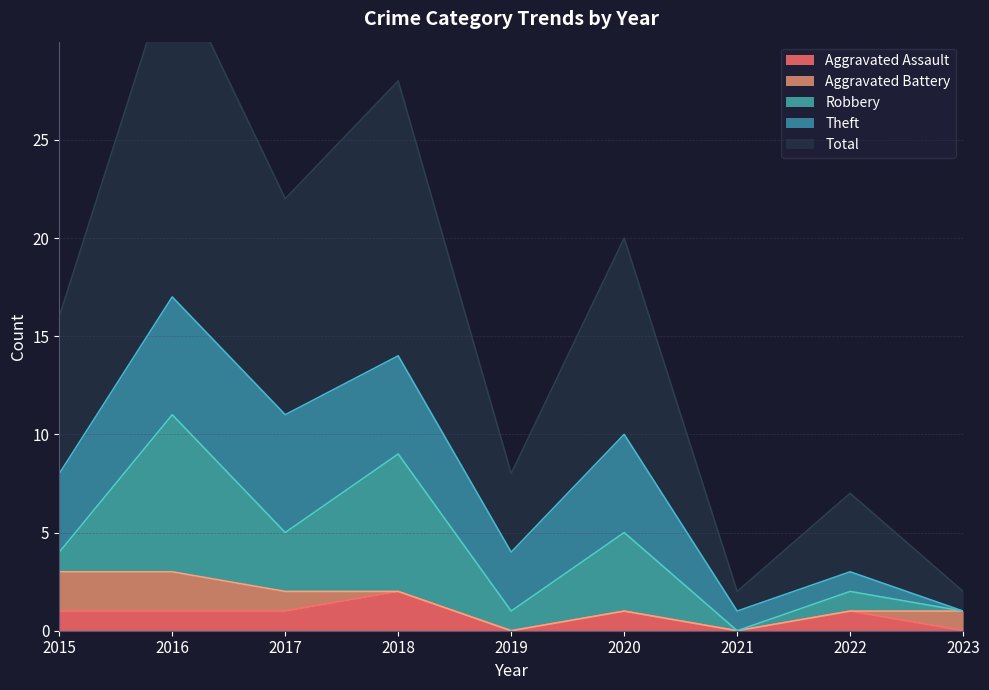

How many lines are shown in the chart?

5